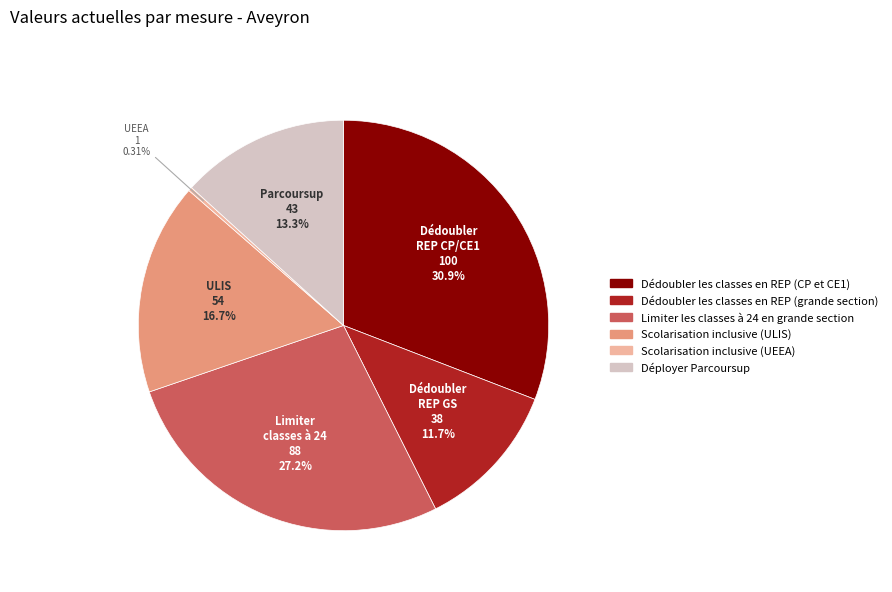

What is the total percentage of Scolarisation inclusive (ULIS) and Scolarisation inclusive (UEEA)?

17.0%